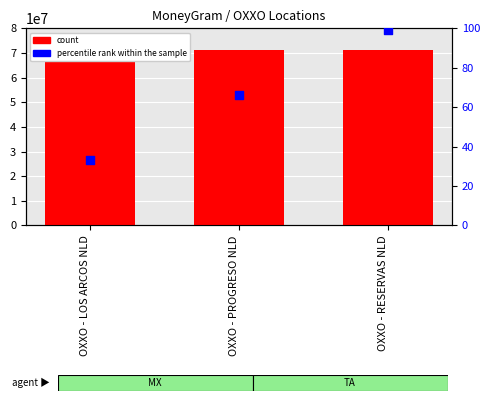

Which series contains the highest Y value?

Ref